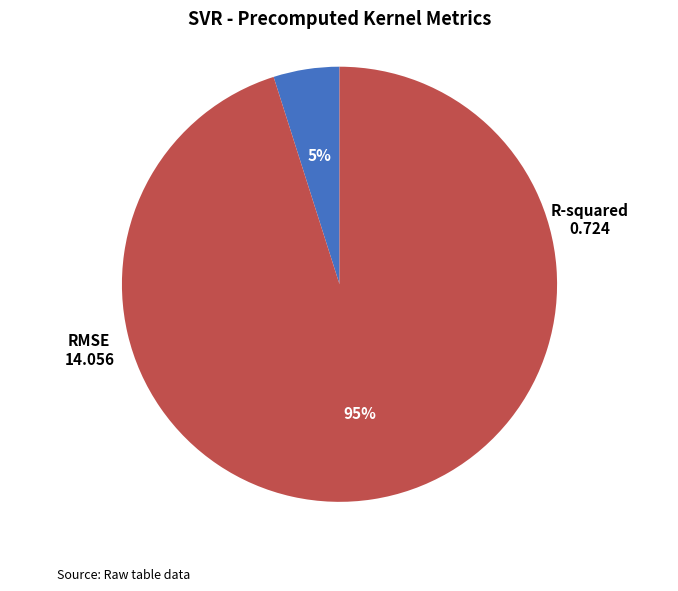

What percentage is the R-squared slice, to the nearest percent?

5%